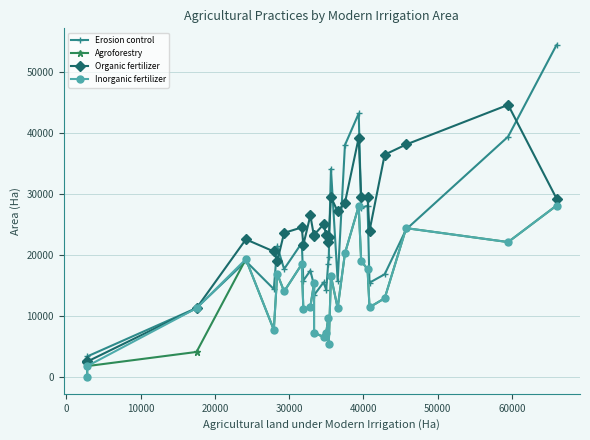

What is the value of the Organic fertilizer point at the 8th from the left?

24571.2